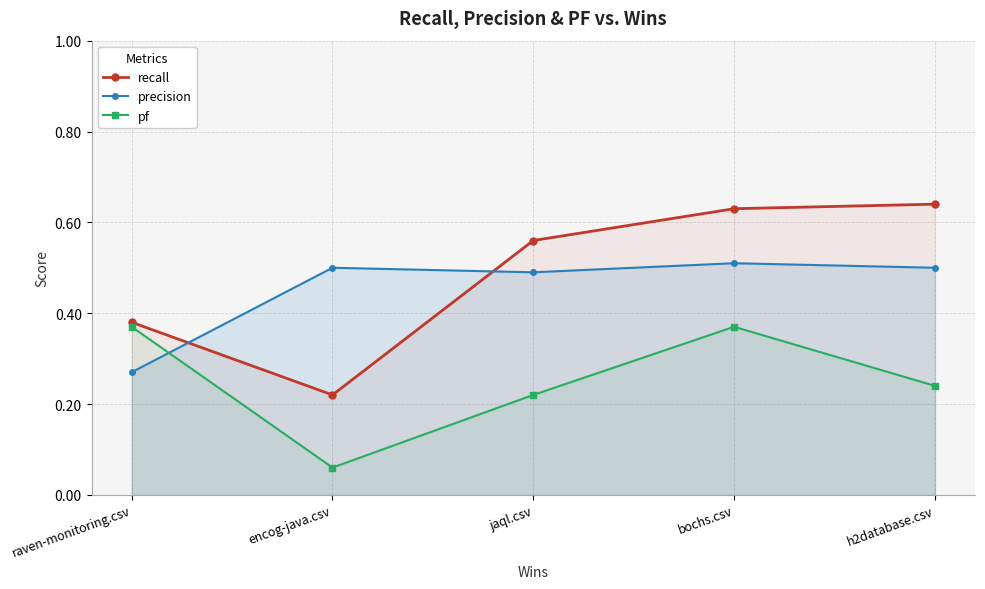

At which category does the chart reach its peak across all series?

h2database.csv